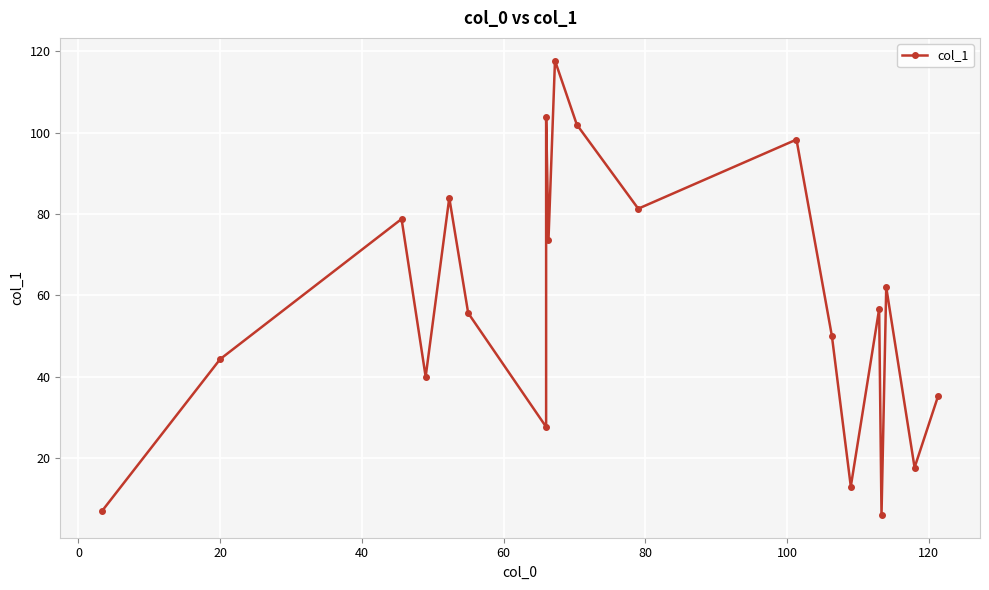

What is the smallest value displayed?

6.0